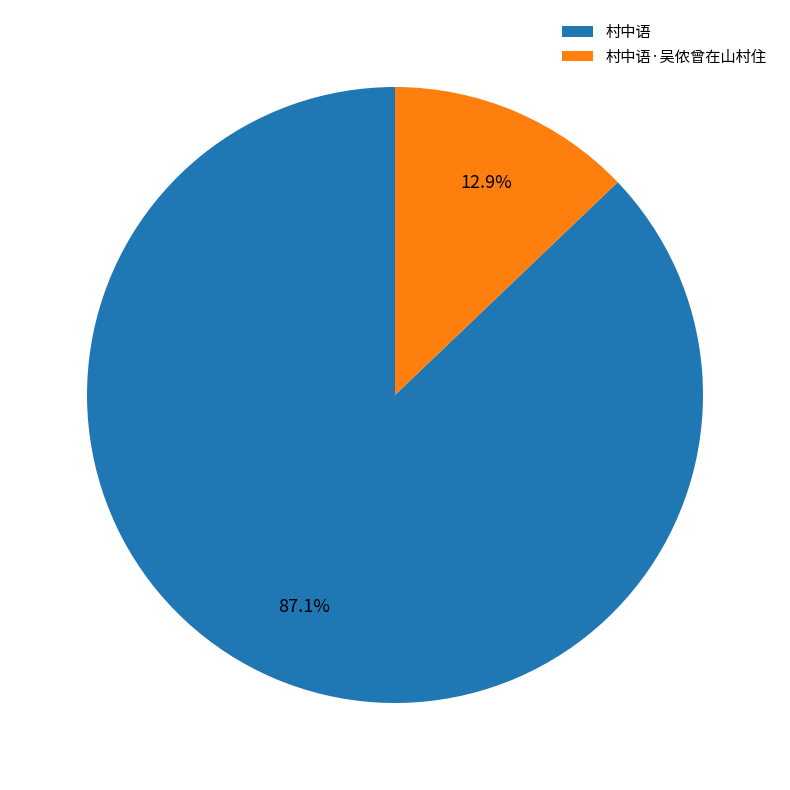

The 村中语·吴侬曾在山村住 slice represents 27% of the pie. True or false?

False